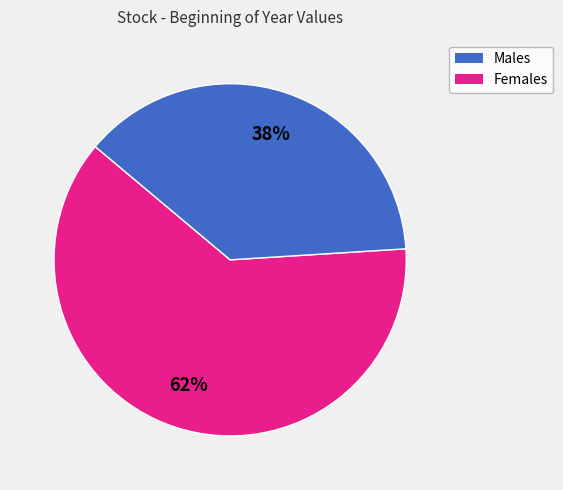

Does any single category account for the majority?

Yes